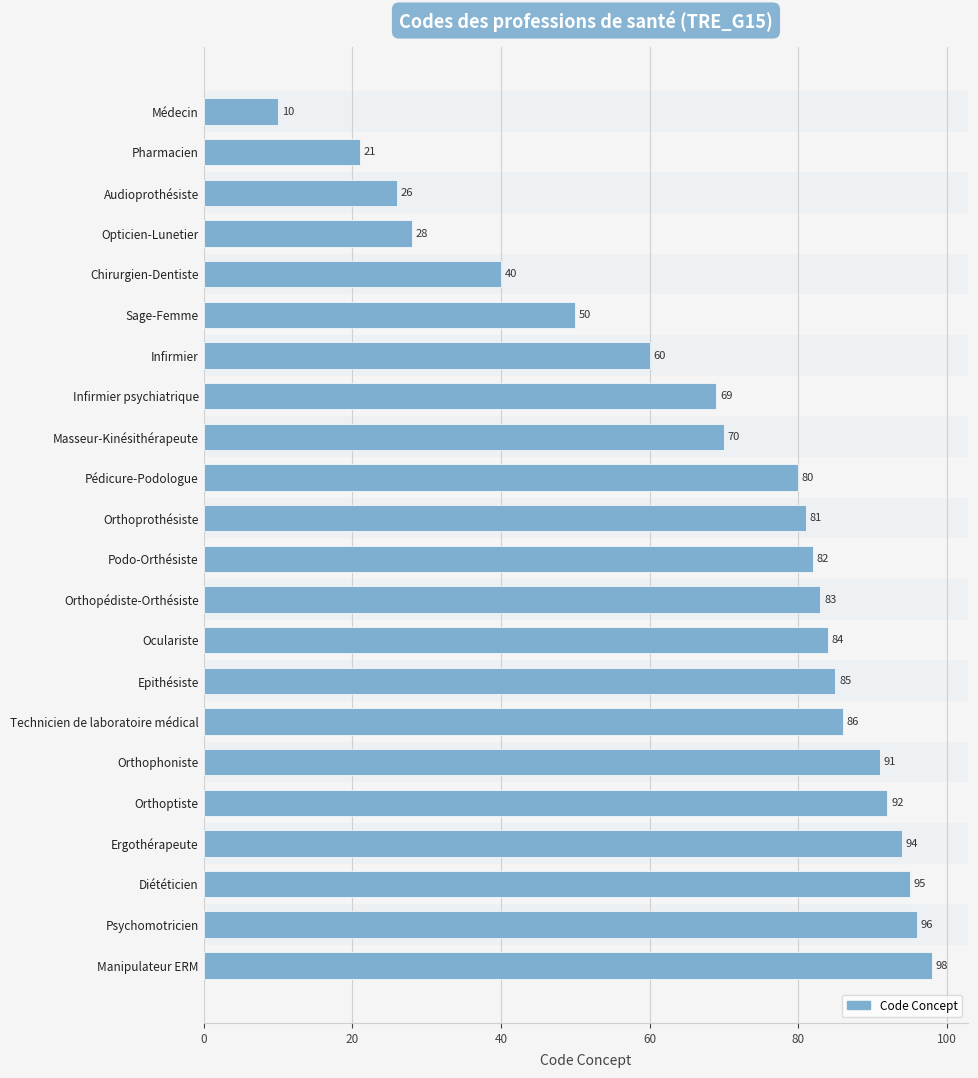

What is the average value?

69